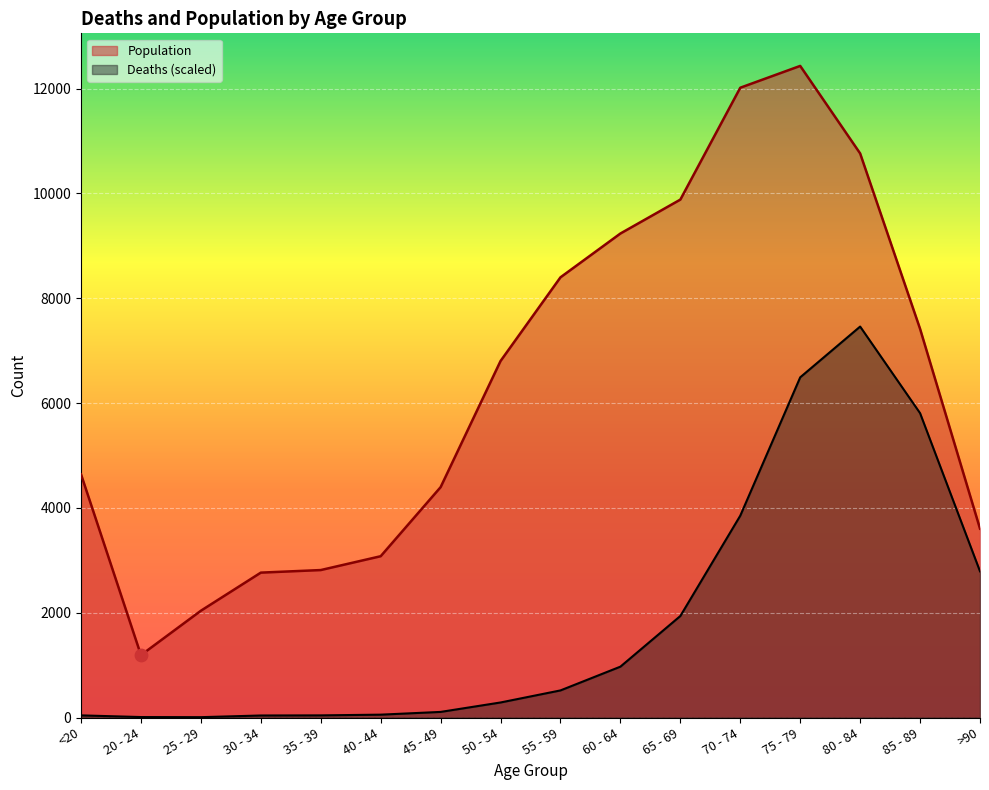

What are all the series names shown in the legend?

Population, Deaths (scaled)